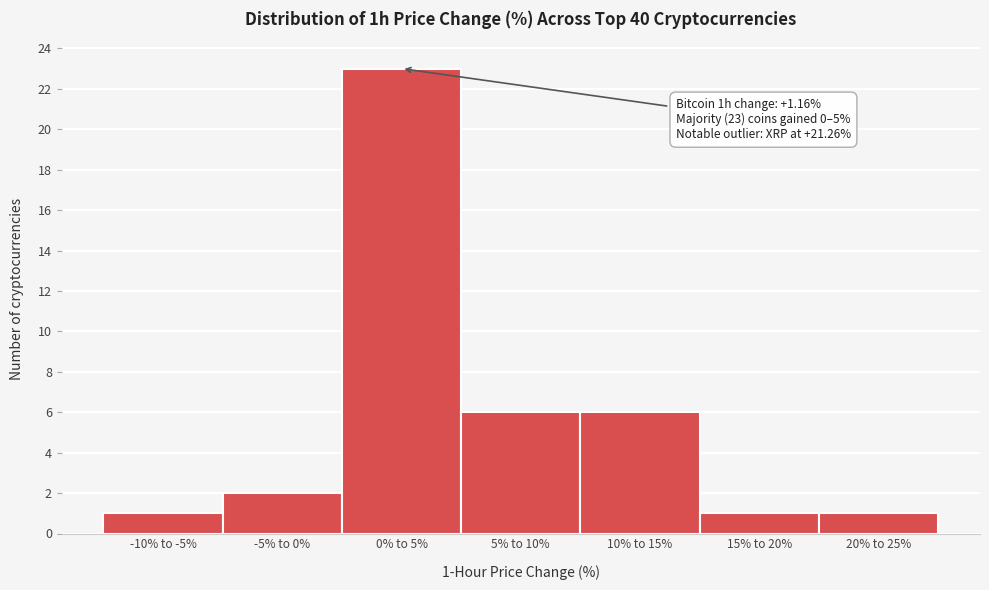

Reading right to left, list all the values displayed in this chart.

20% to 25%=1	15% to 20%=1	10% to 15%=6	5% to 10%=6	0% to 5%=23	-5% to 0%=2	-10% to -5%=1